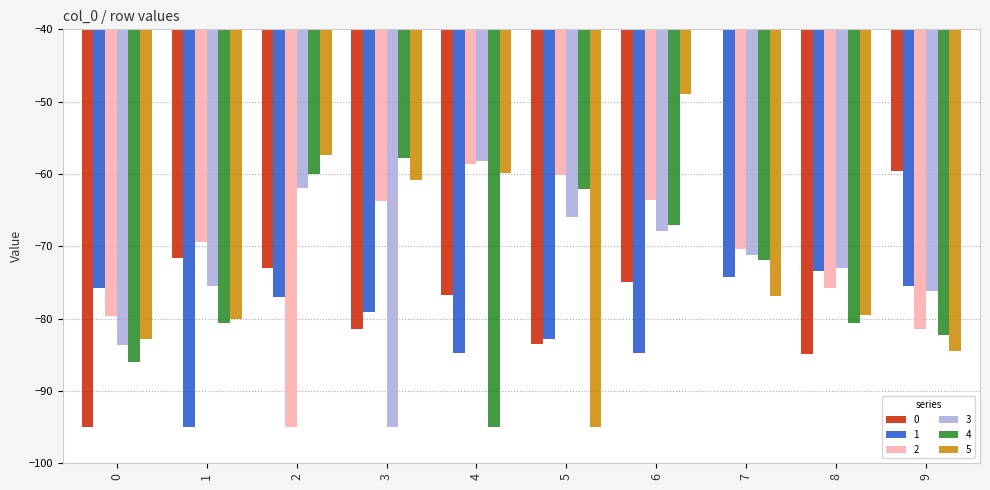

The value of 4 at 8 is -80.7. True or false?

True